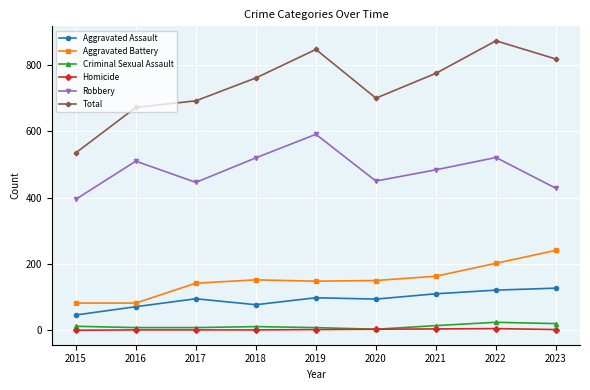

How many data points does each series have?

9